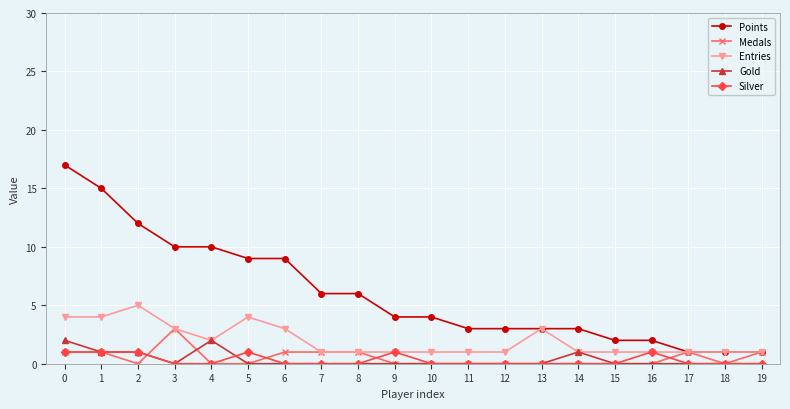

Which series has the largest range (max minus min)?

Points